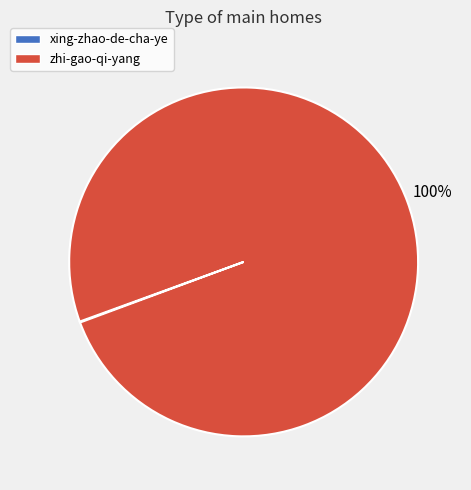

Is it true that zhi-gao-qi-yang is 100% of the pie?

True